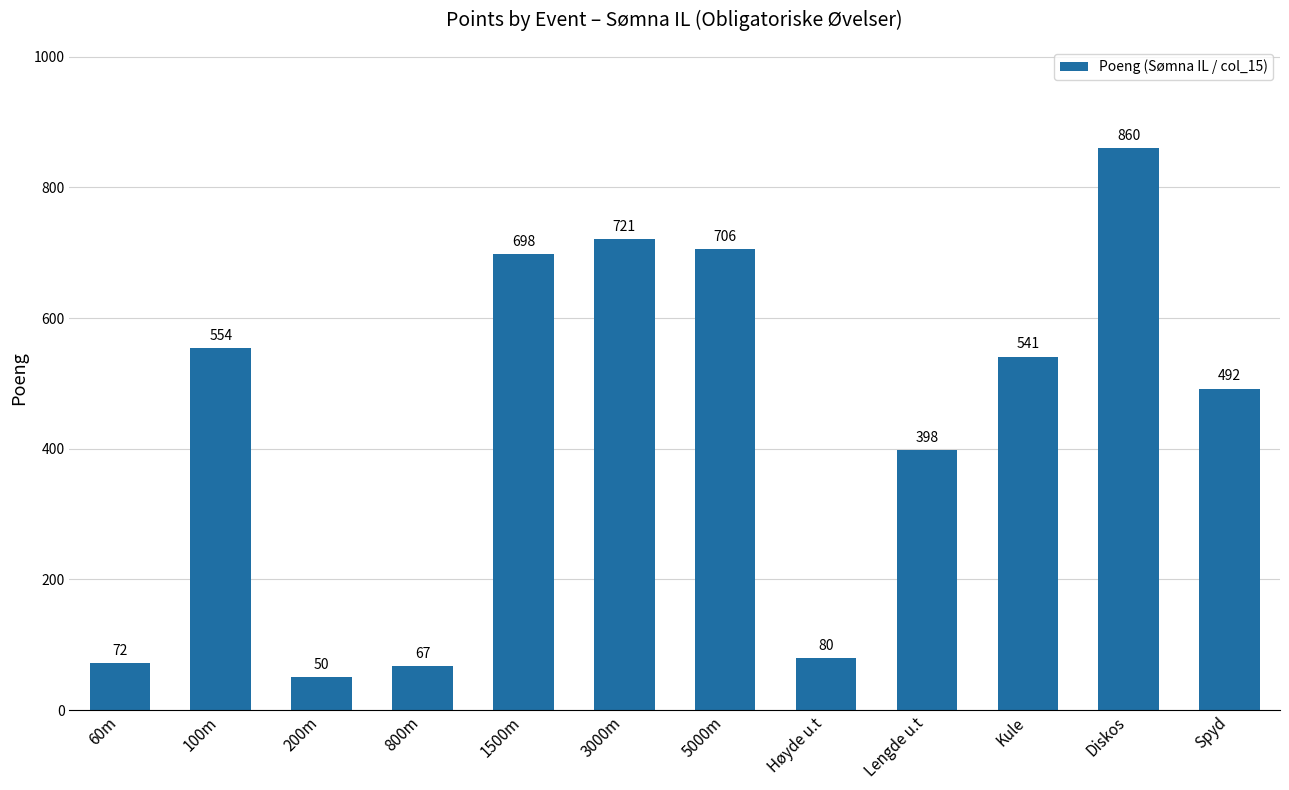

Where is the data nearest to the value 455?

Spyd